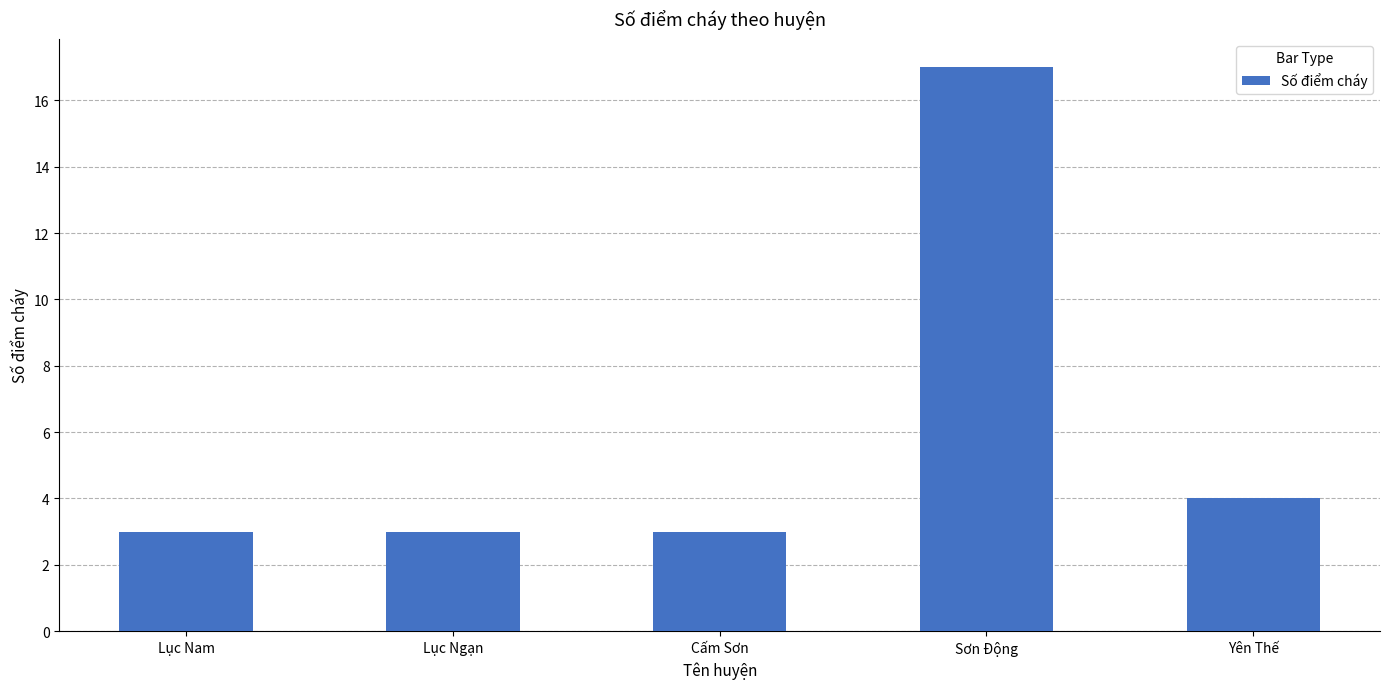

What is the approximate value at Lục Nam?

3